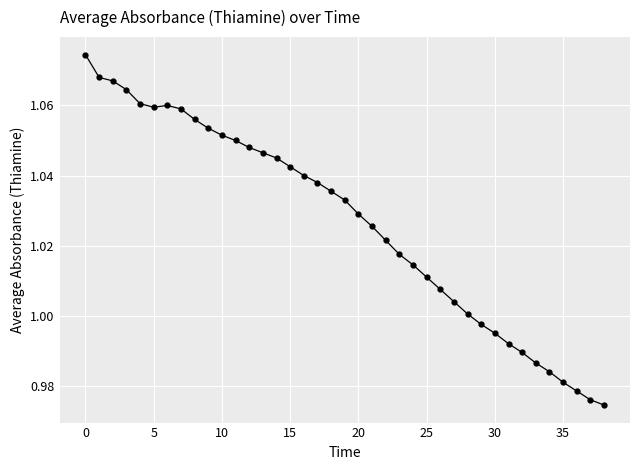

What is the sum of all values?

40.0